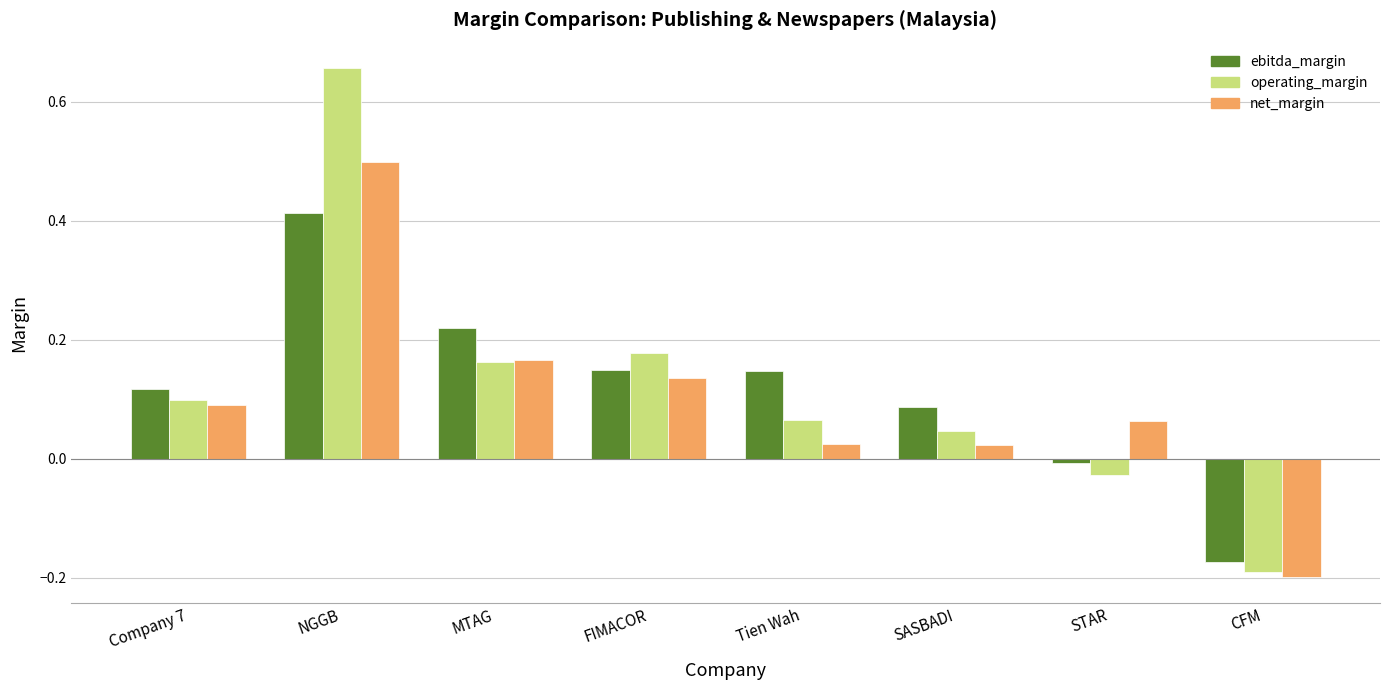

Which series has the largest range (max minus min)?

operating_margin